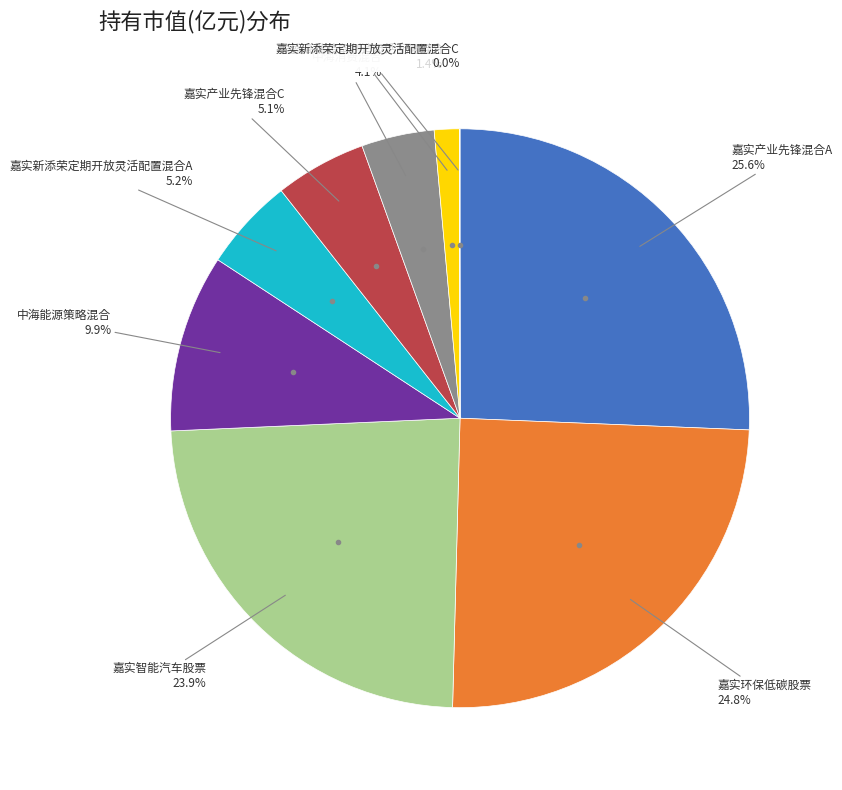

Is there any slice that represents more than half of the pie?

No